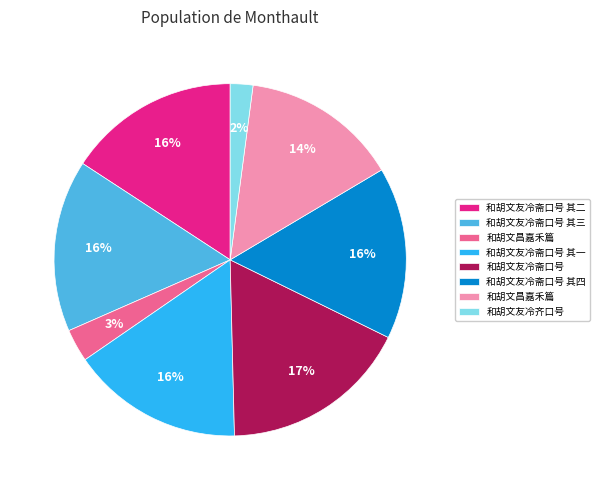

To the nearest percent, what is the average slice percentage?

12%